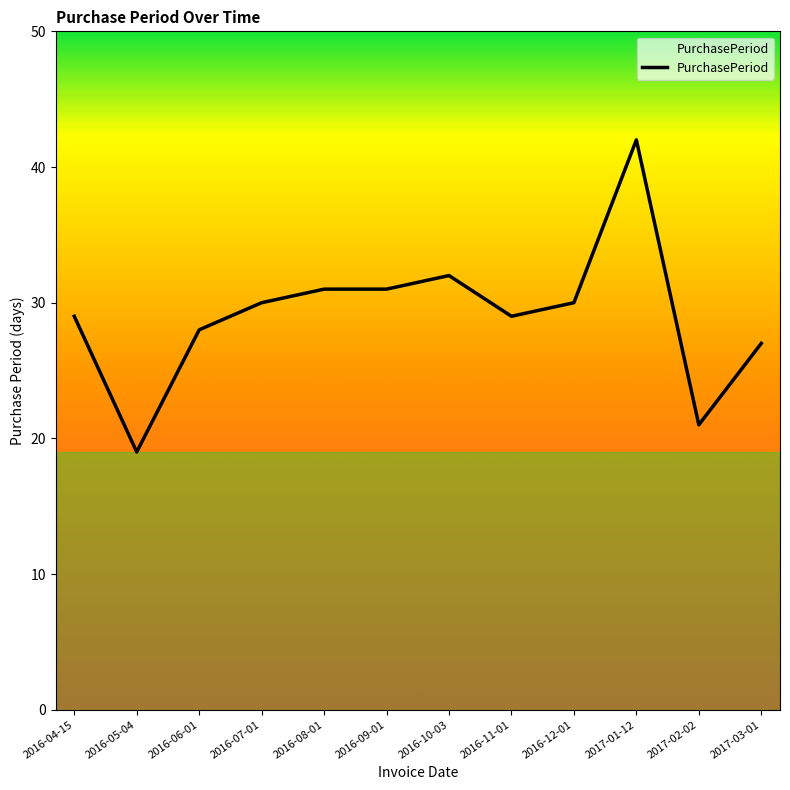

What is the greatest value displayed?

42